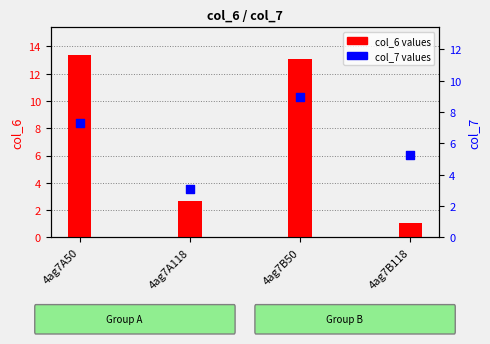

Which series reaches the maximum Y coordinate?

col_6